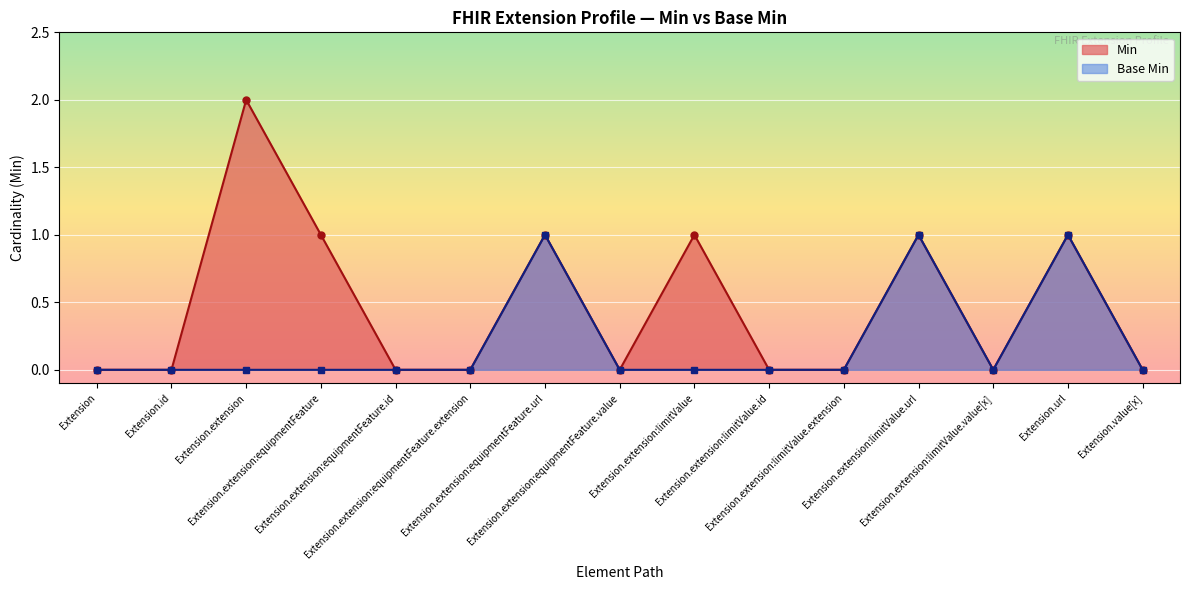

List the series in order of their peak value, highest first.

Min, Base Min